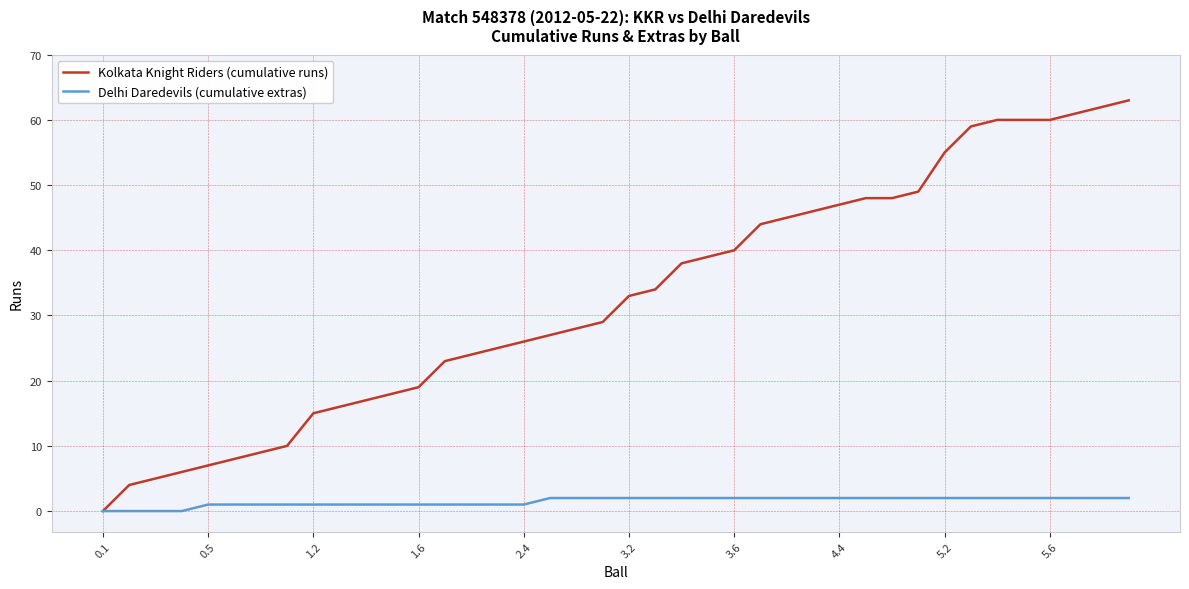

List the series in order of their overall mean, lowest first.

Delhi Daredevils (cumulative extras), Kolkata Knight Riders (cumulative runs)